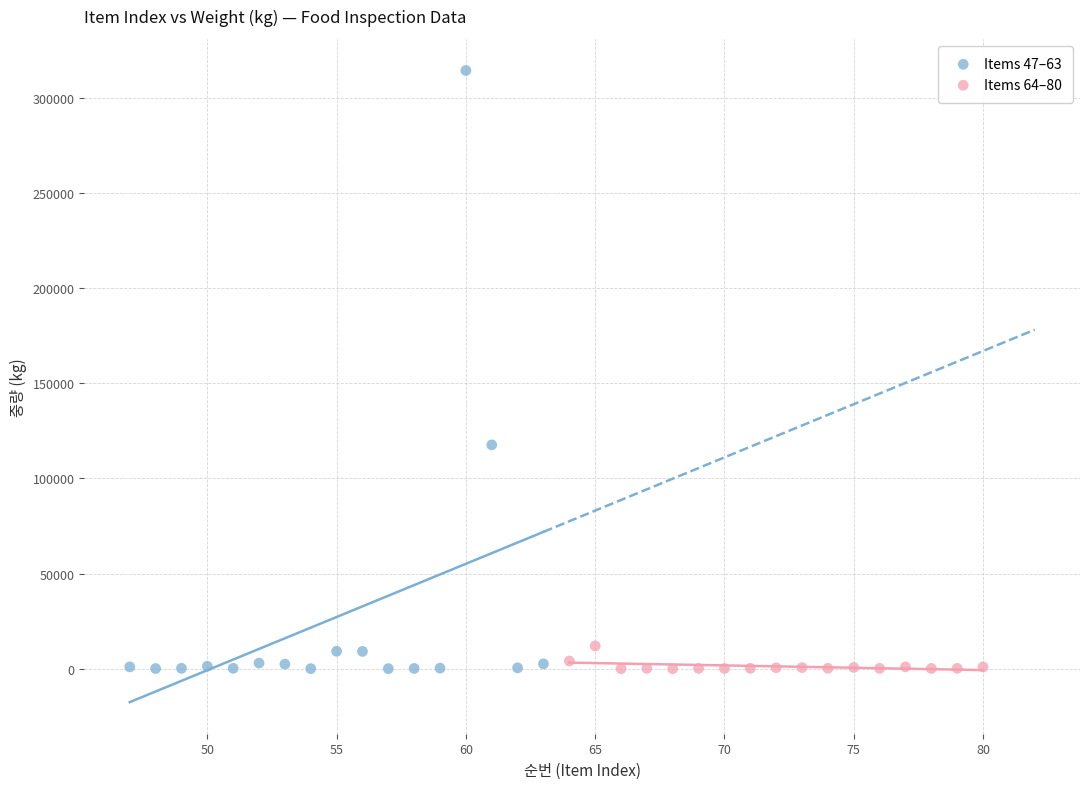

Which series contains the highest Y value?

Items 47–63